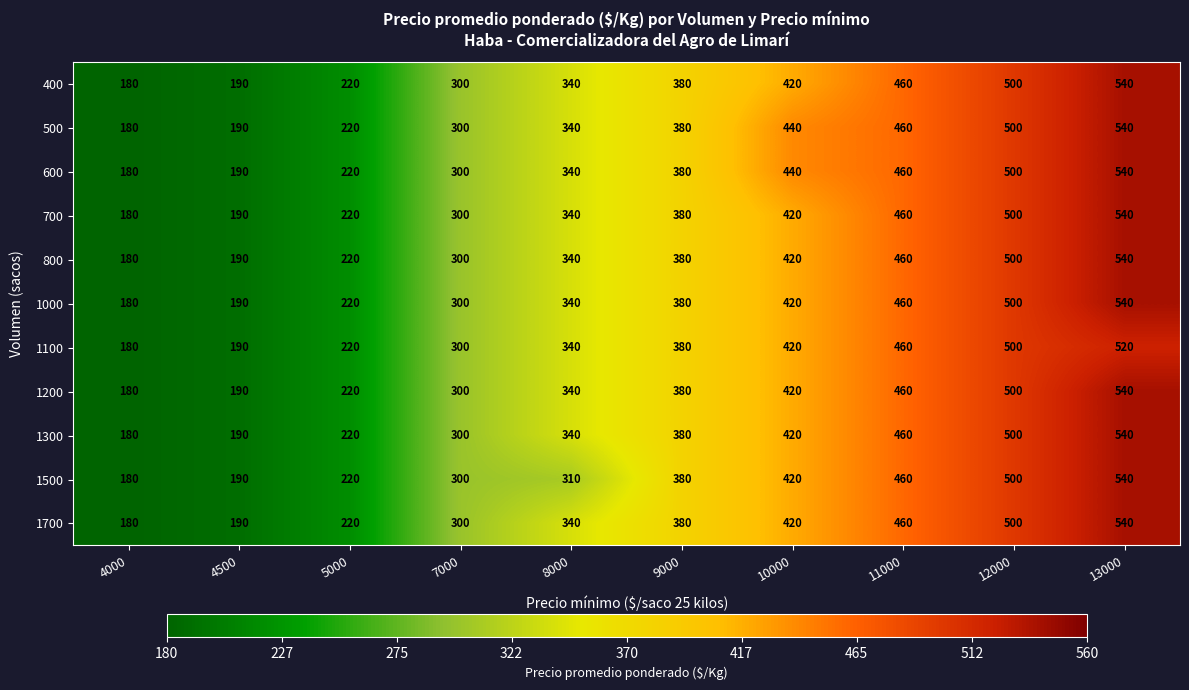

What is the difference between the maximum and minimum values in the 700 series?

360